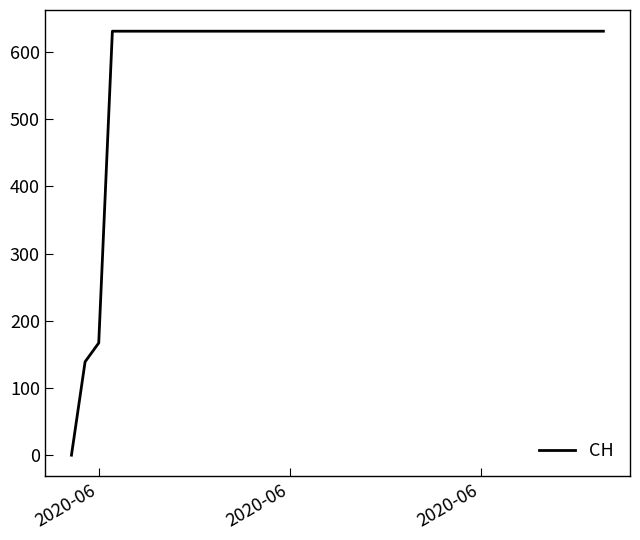

What is the maximum value shown in the chart?

631